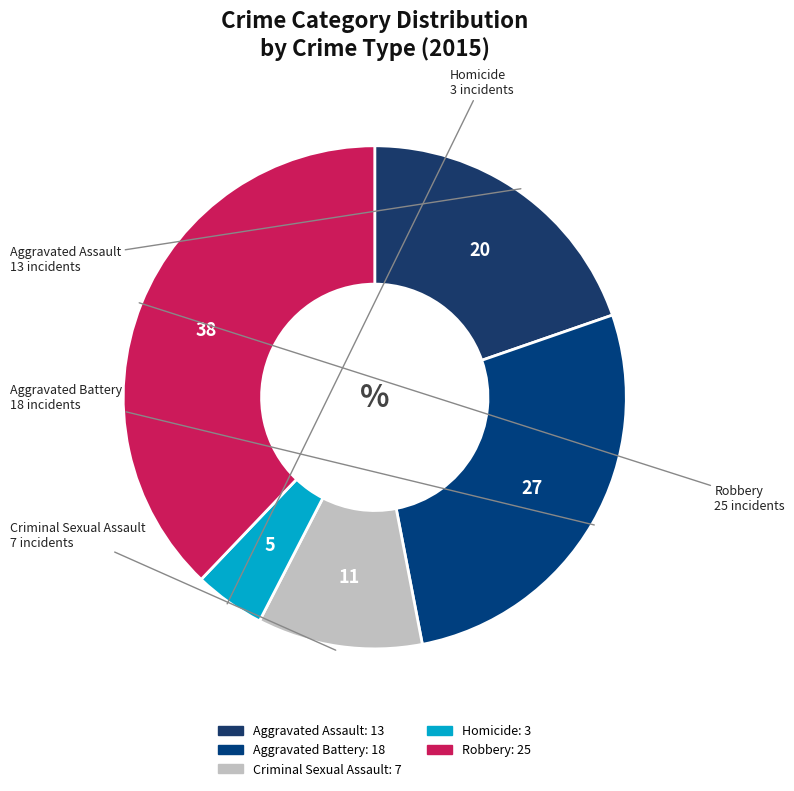

Combined, do Robbery and Aggravated Assault account for over 50%?

Yes